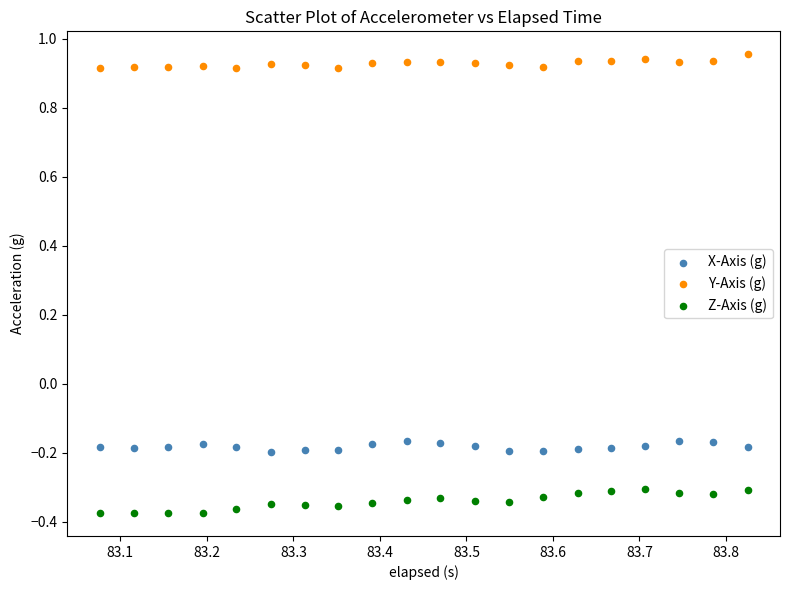

Which series contains the highest Y value?

Y-Axis (g)